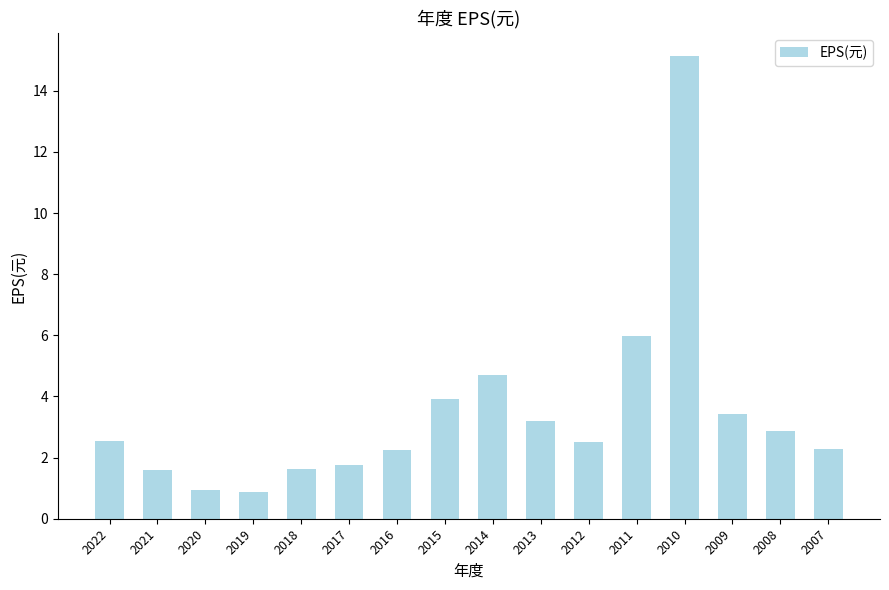

The chart shows a value of 3.4 at 2009. True or false?

True